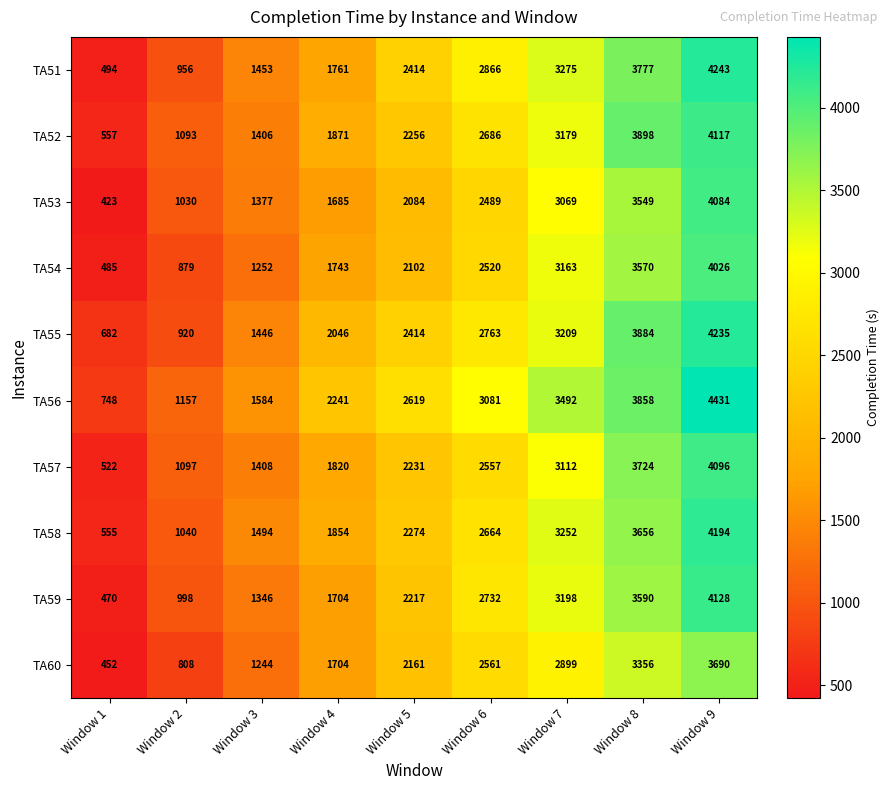

Between Window 4 and Window 6, which series saw the biggest shift?

TA51